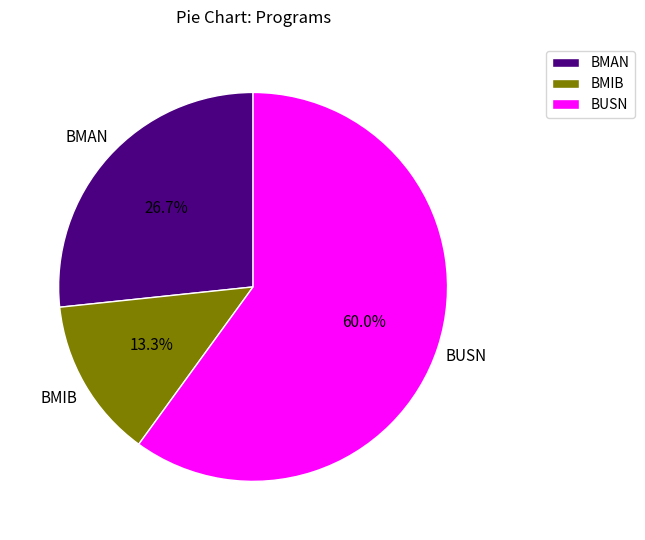

How many slices are in this pie chart?

3